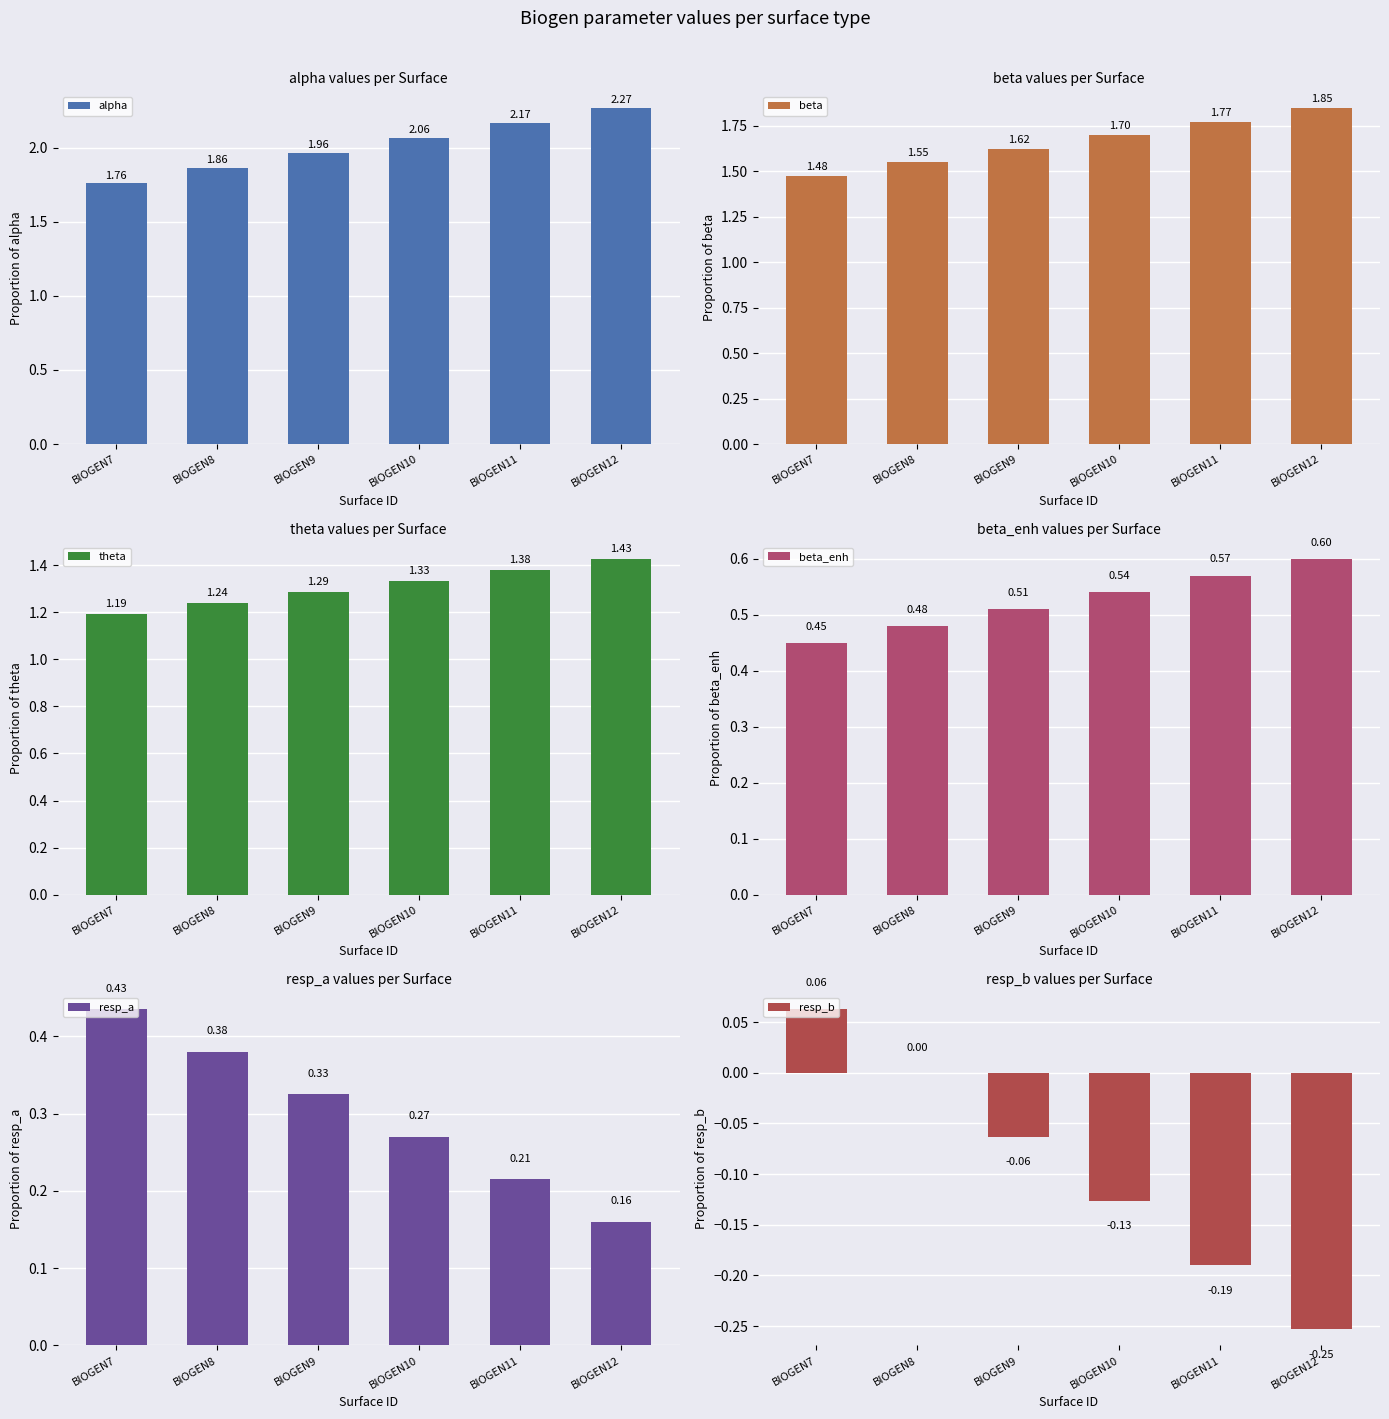

The resp_a series shows 0.4 at BIOGEN7. True or false?

True